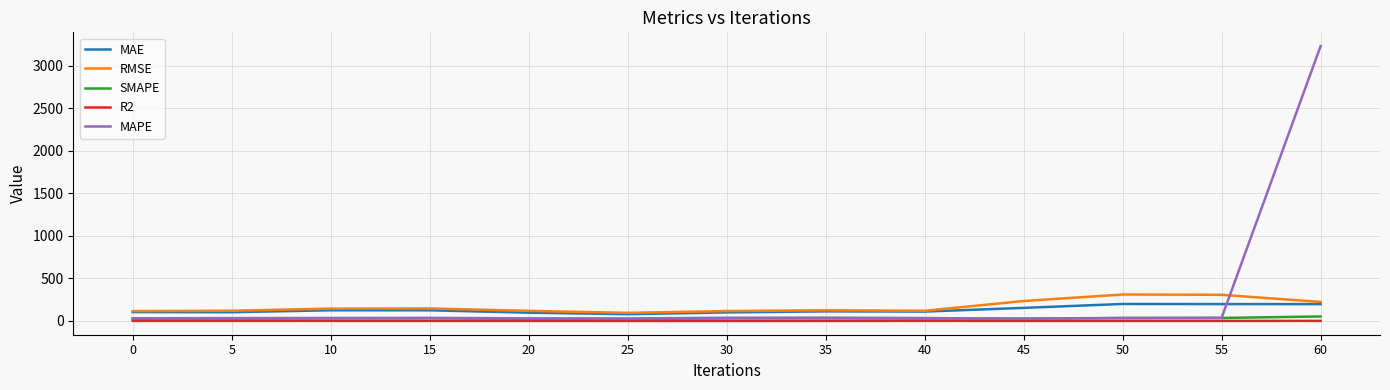

True or false: R2 and RMSE cross at least once.

False